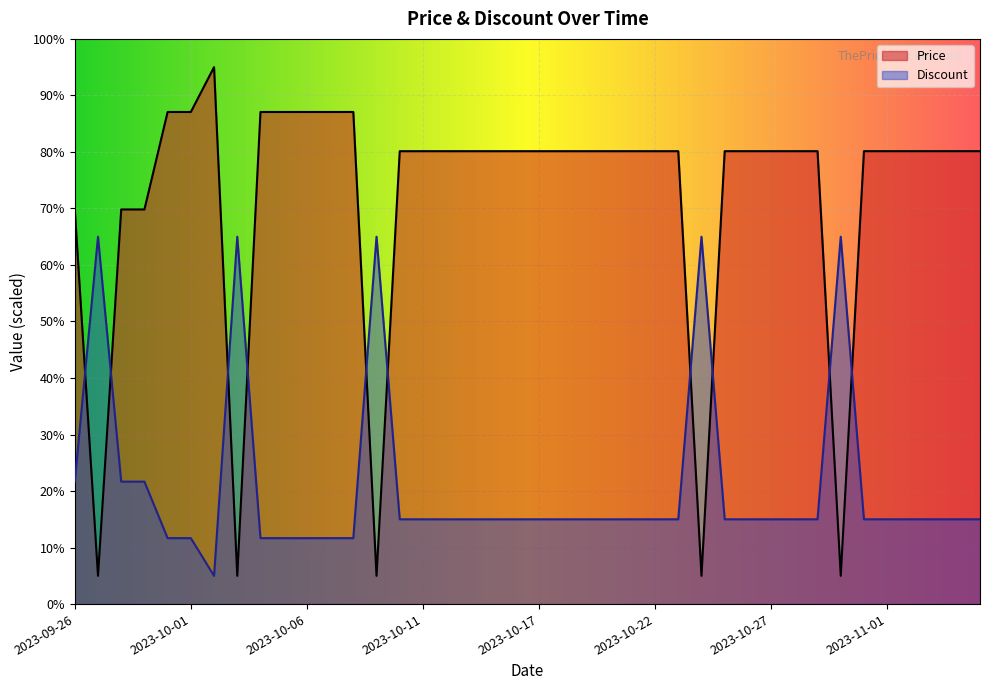

True or false: Price has more than 0 points higher than both neighbors.

True